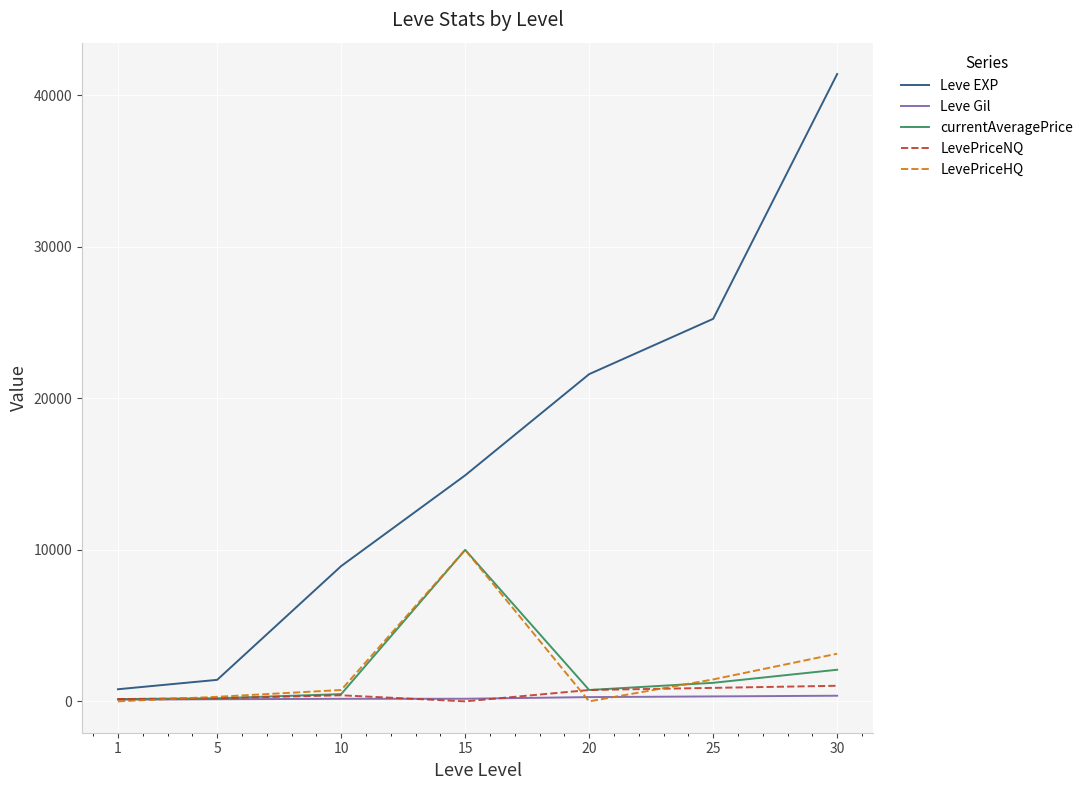

What is the difference between the currentAveragePrice values at 5 and 25?

1020.6